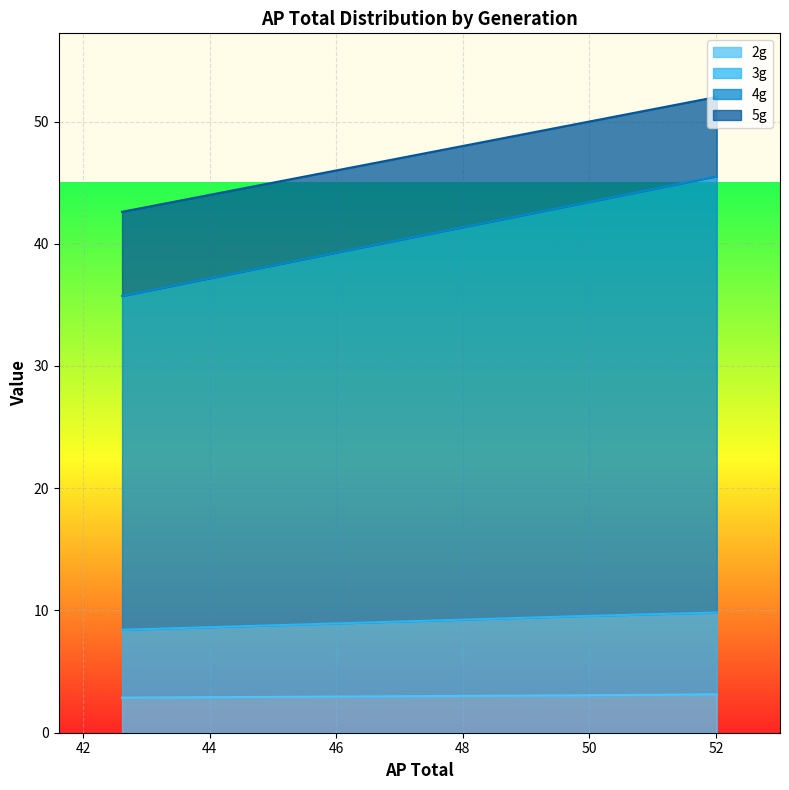

The value of 4g at 49.80522 is 63.4. True or false?

False